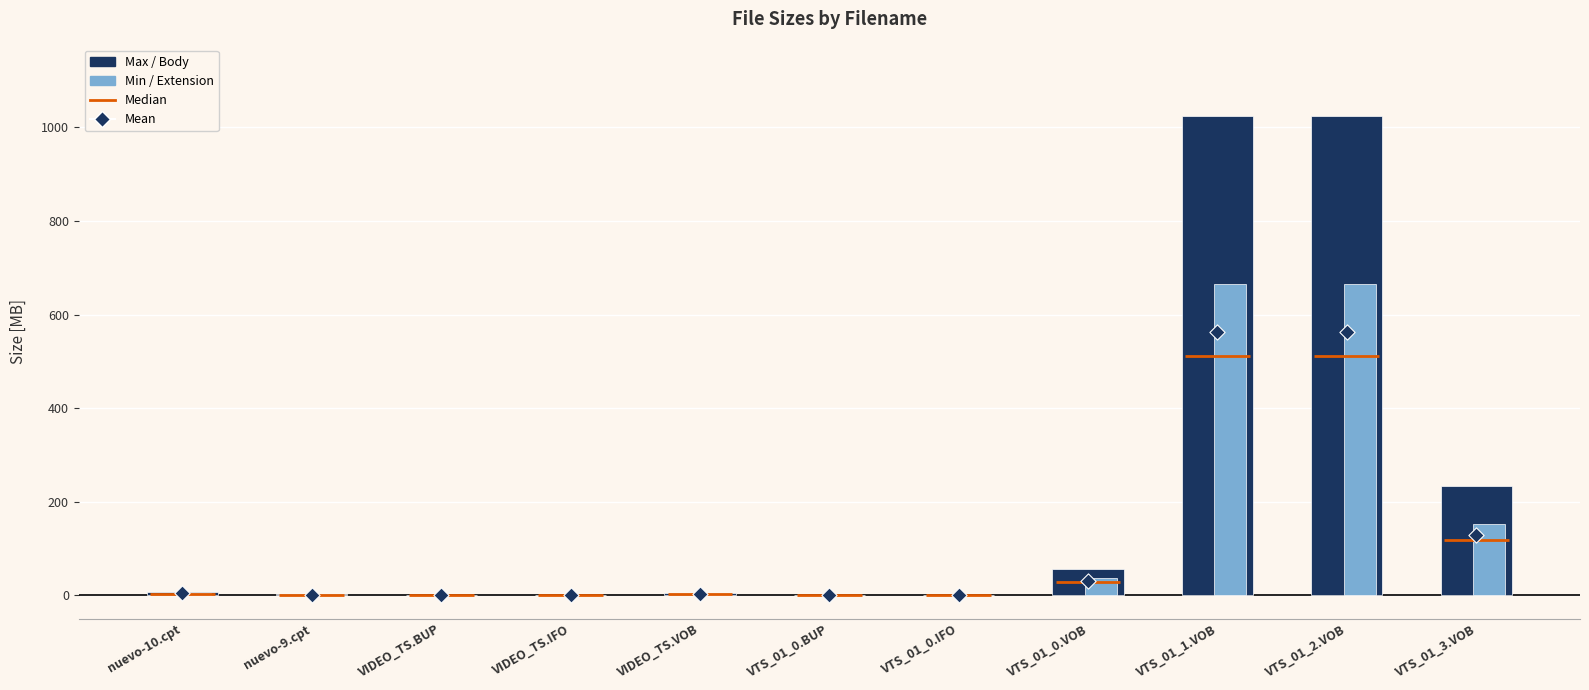

Is the value of Size (MB) at VTS_01_1.VOB greater than the value of Mean at VTS_01_2.VOB?

Yes